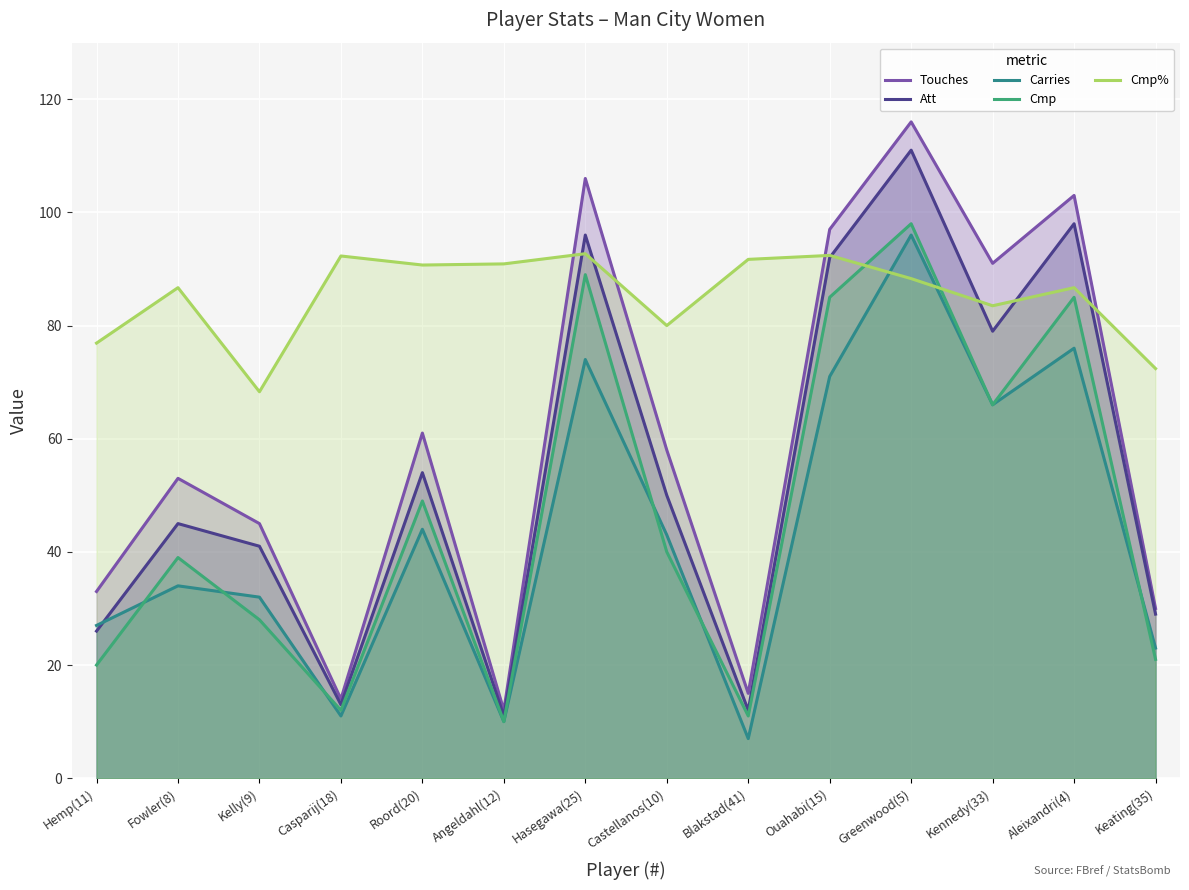

Rank the series at Roord(20) from highest to lowest value.

Cmp%, Touches, Att, Cmp, Carries